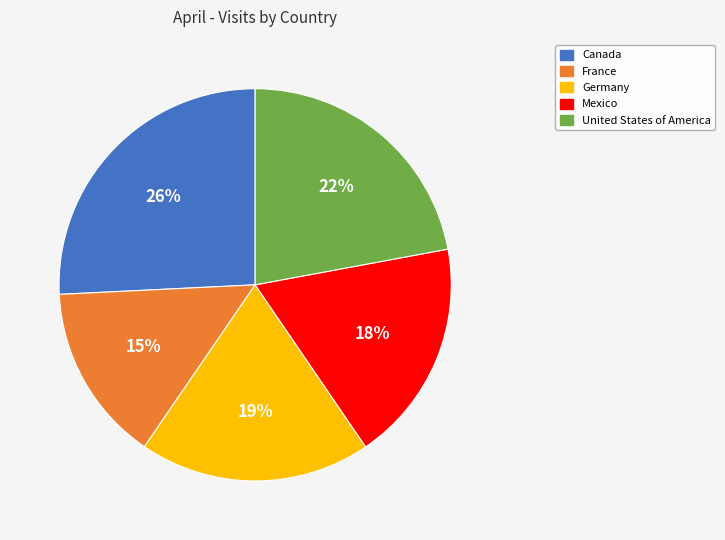

True or false: Mexico accounts for 25% of the total.

False